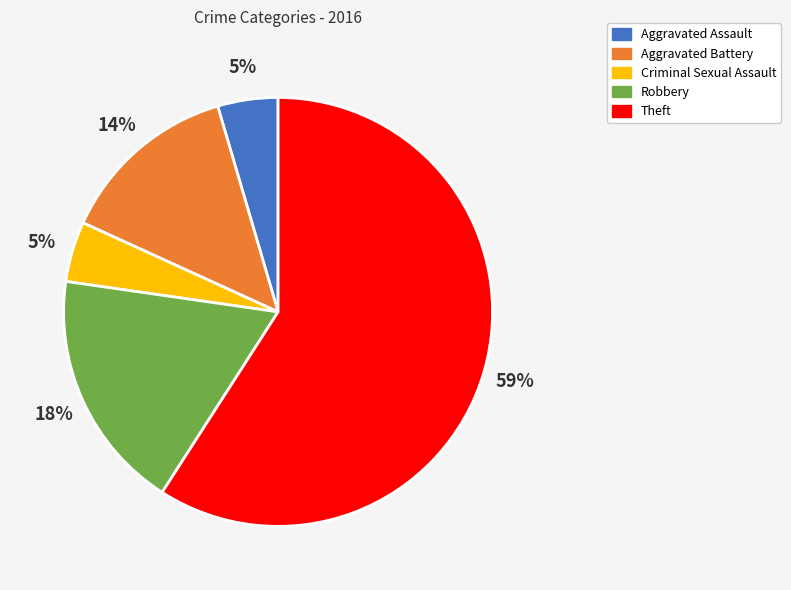

True or false: Aggravated Assault accounts for 5% of the total.

True